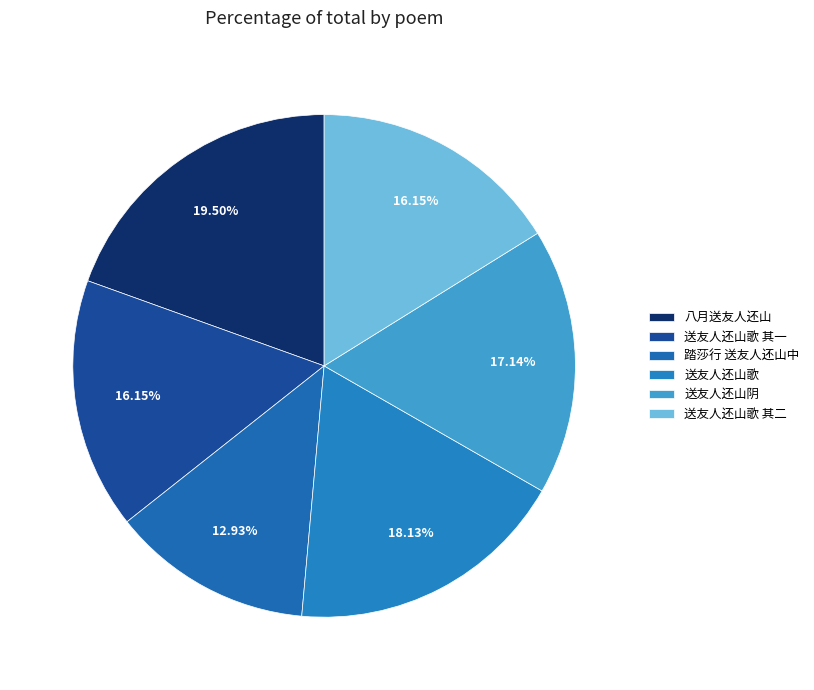

True or false: 送友人还山阴 accounts for 7% of the total.

False